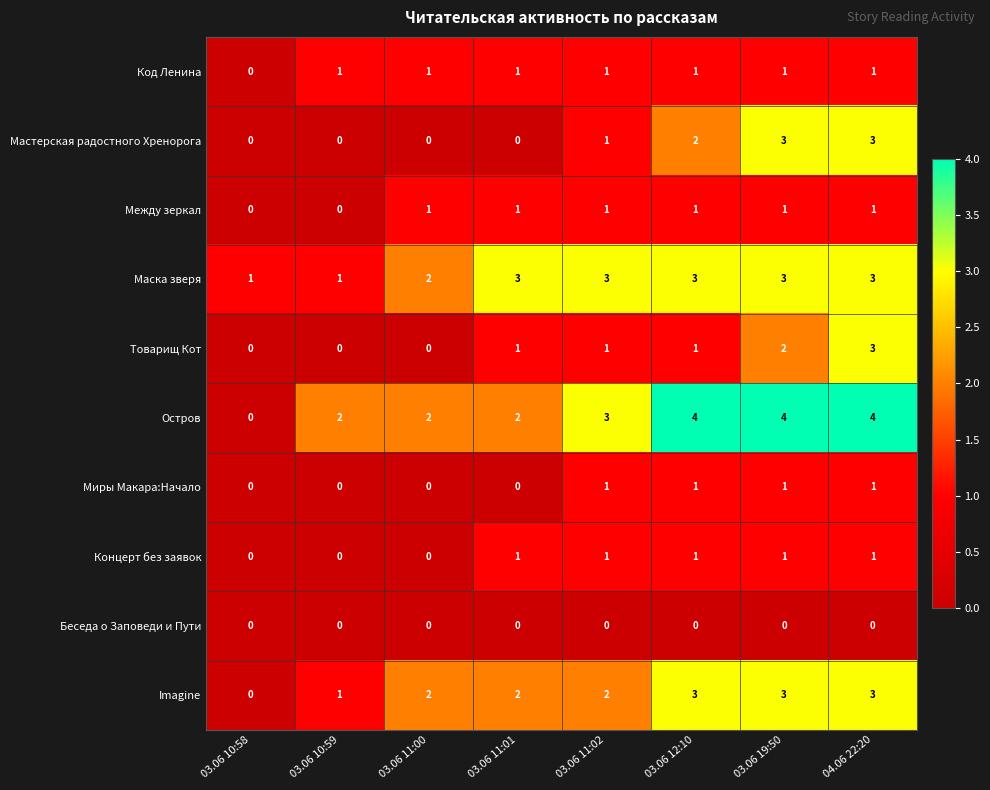

What is the difference between the second highest and minimum values in the Imagine series?

3